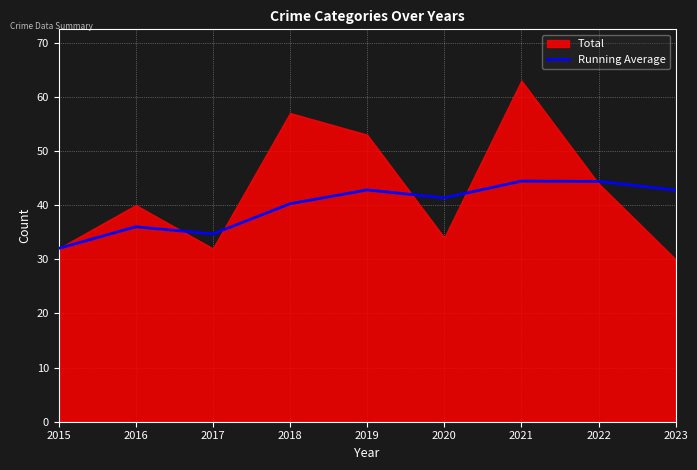

The Running Average series shows 19.2 at 2020. True or false?

False